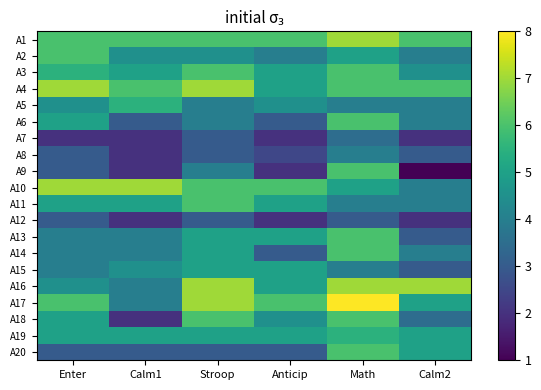

What is the total value across all series at Calm2?

80.0